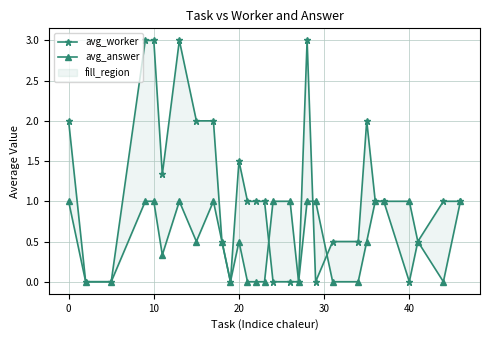

What are all the series names shown in the legend?

avg_worker, avg_answer